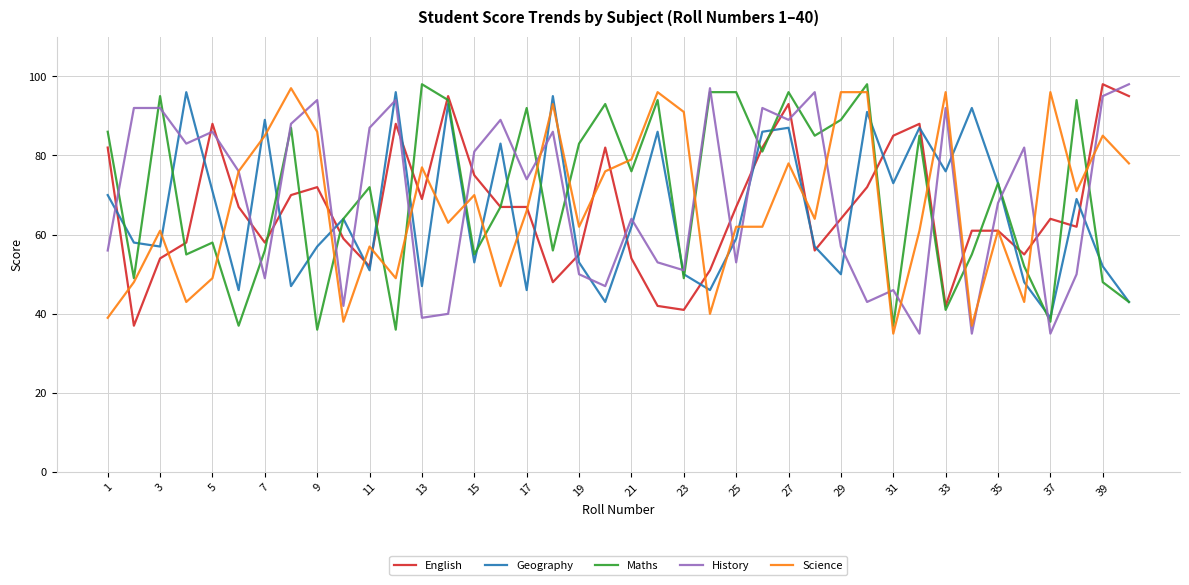

True or false: English has more than 1 points higher than both neighbors.

True